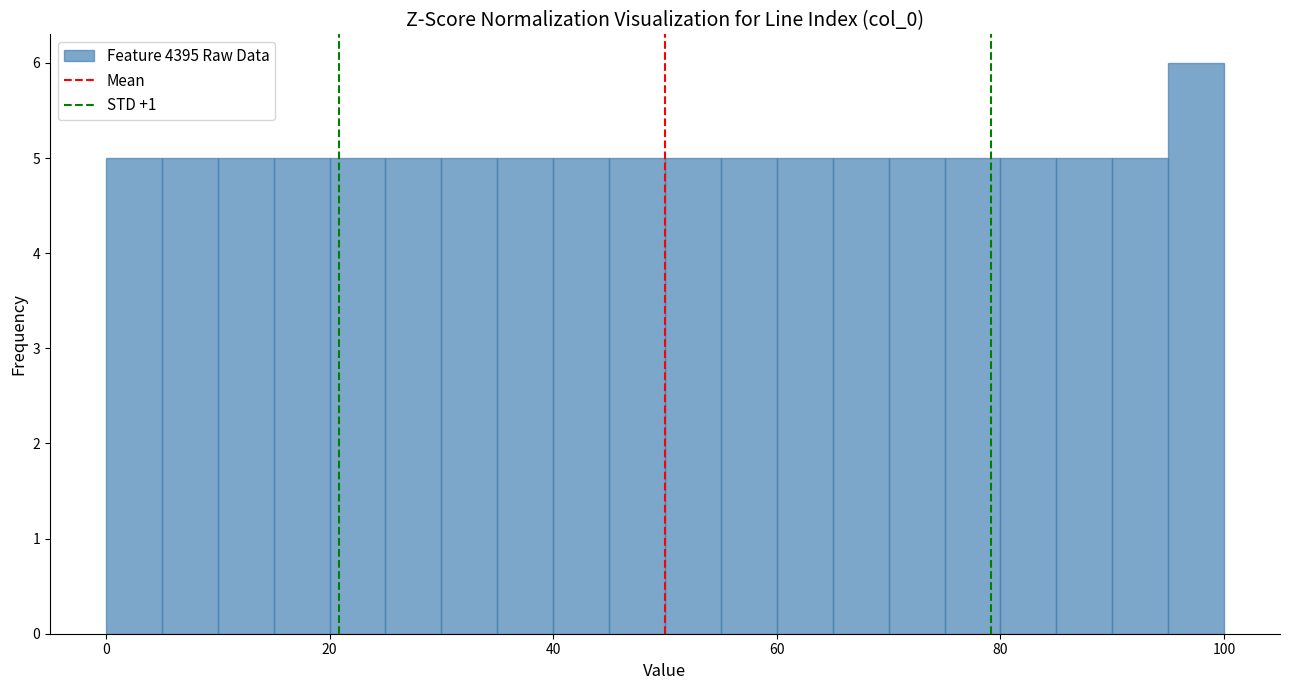

Read against the x-axis, roughly where is the centre of the tallest bar?

98